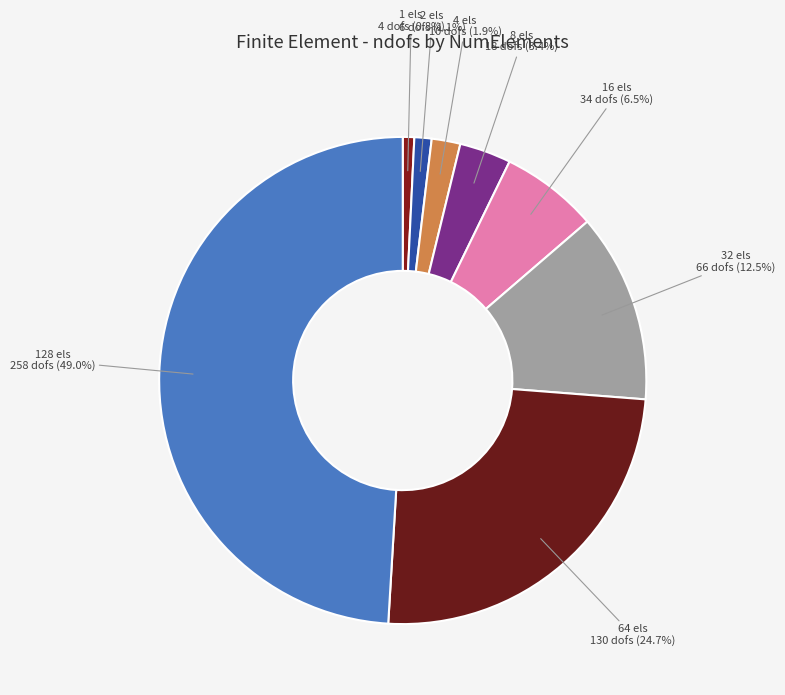

How many segments does this pie chart have?

8